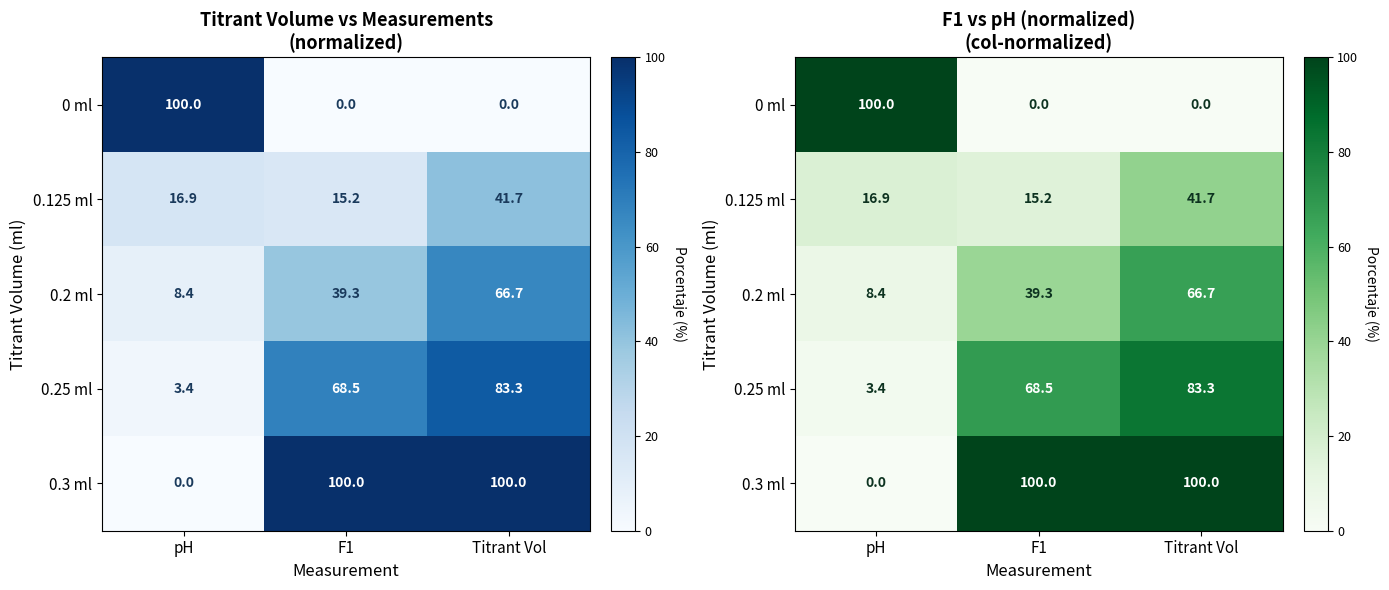

At which label is 0.125 ml closest to 28?

pH